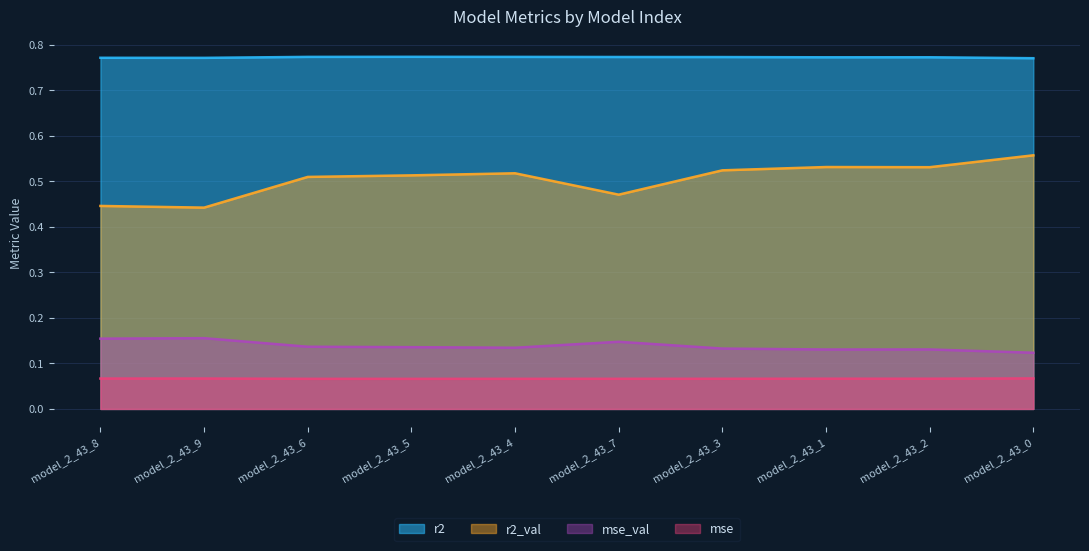

At which label is mse_val closest to 0?

model_2_43_0